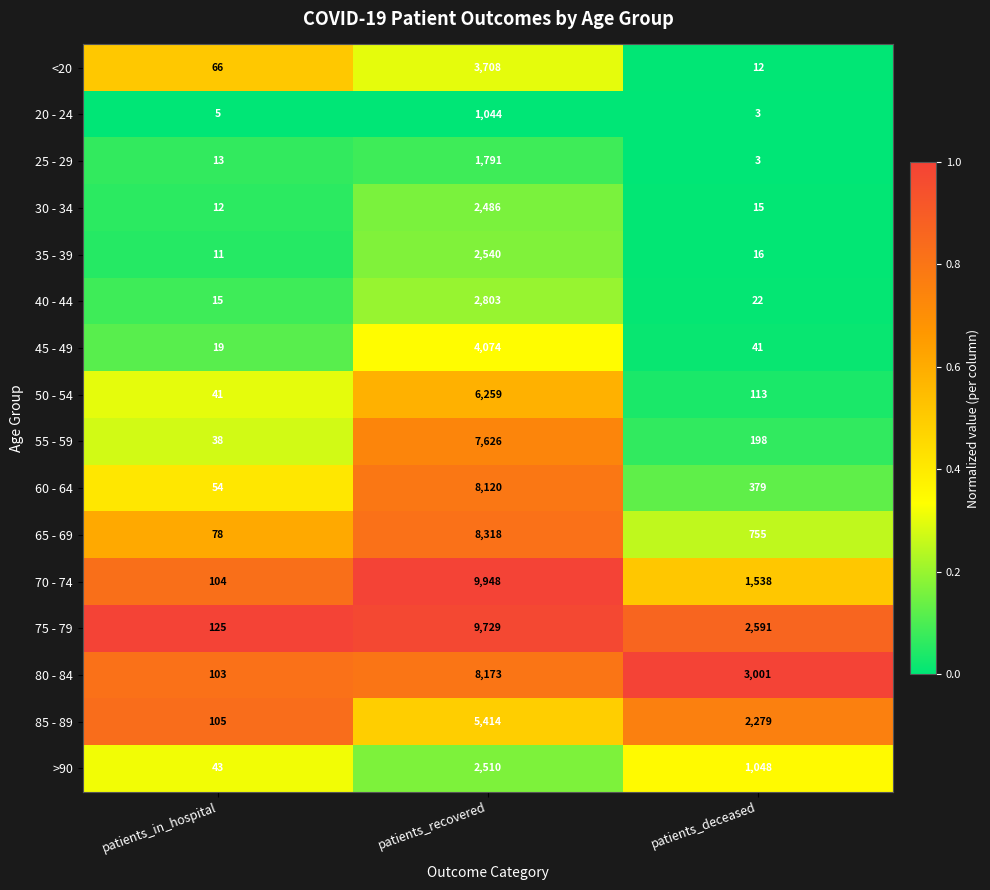

Count the number of data series in this chart.

16